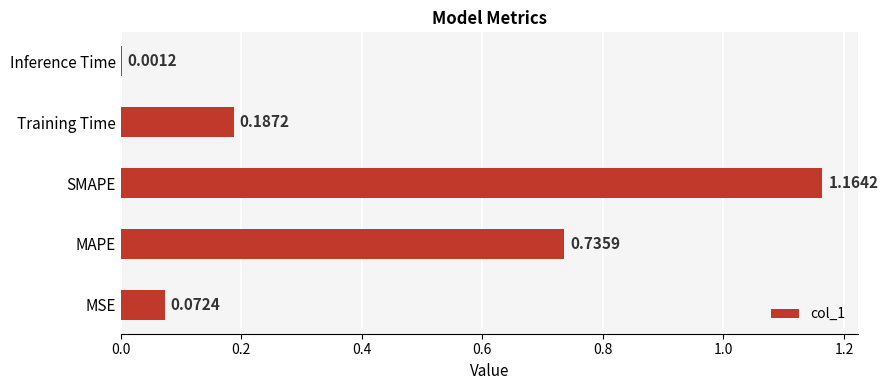

Where is the data nearest to the value 0?

Inference Time